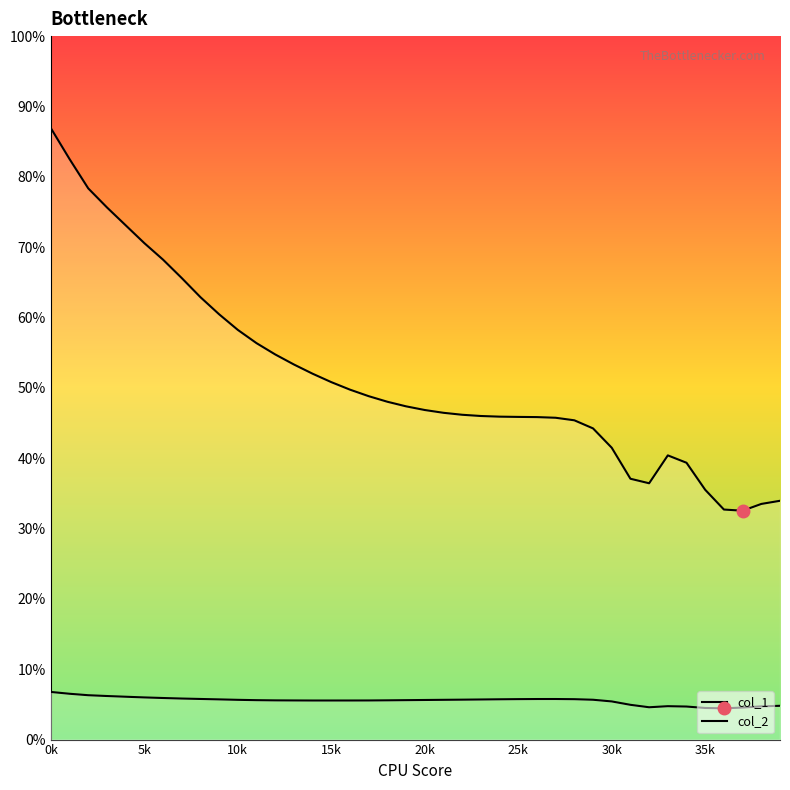

How many interior local valleys does the col_2 series have?

2